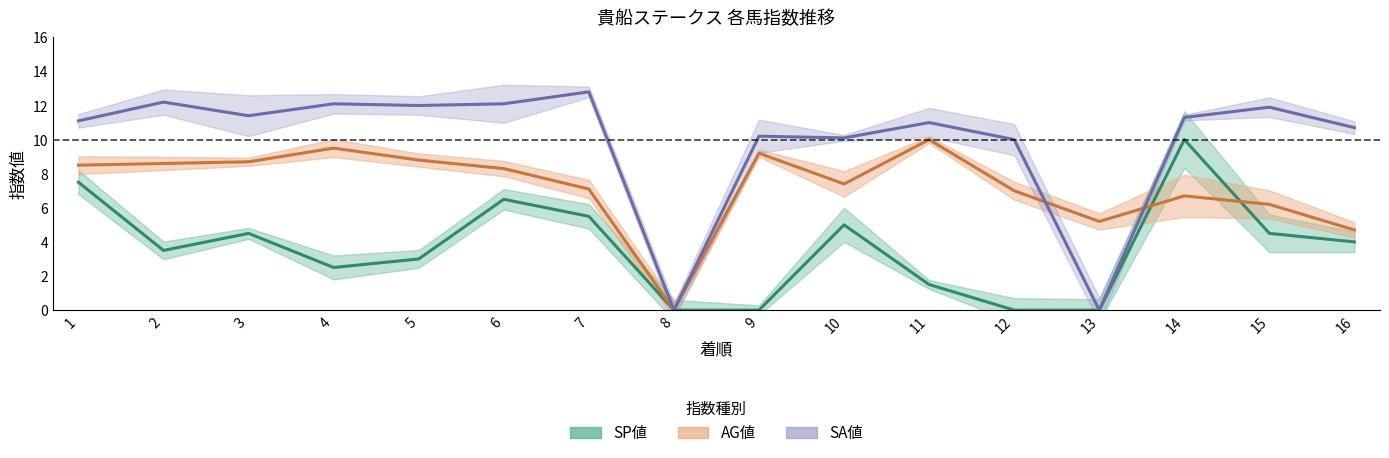

What are all the series names shown in the legend?

SP値, AG値, SA値